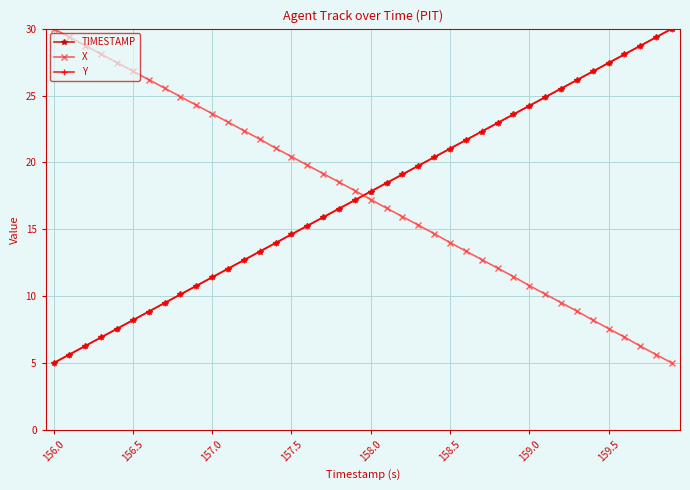

What is the highest value of the TIMESTAMP series?

30.0